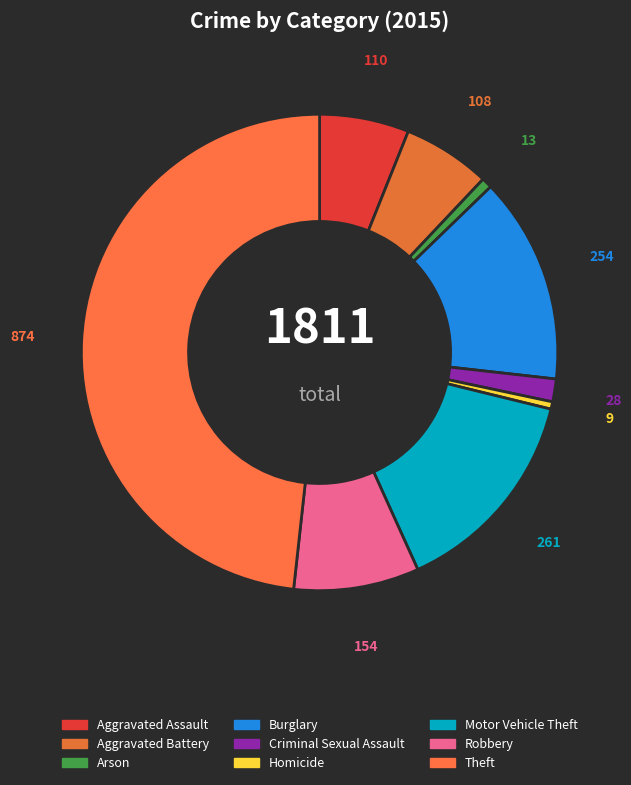

How many slices are in this pie chart?

9